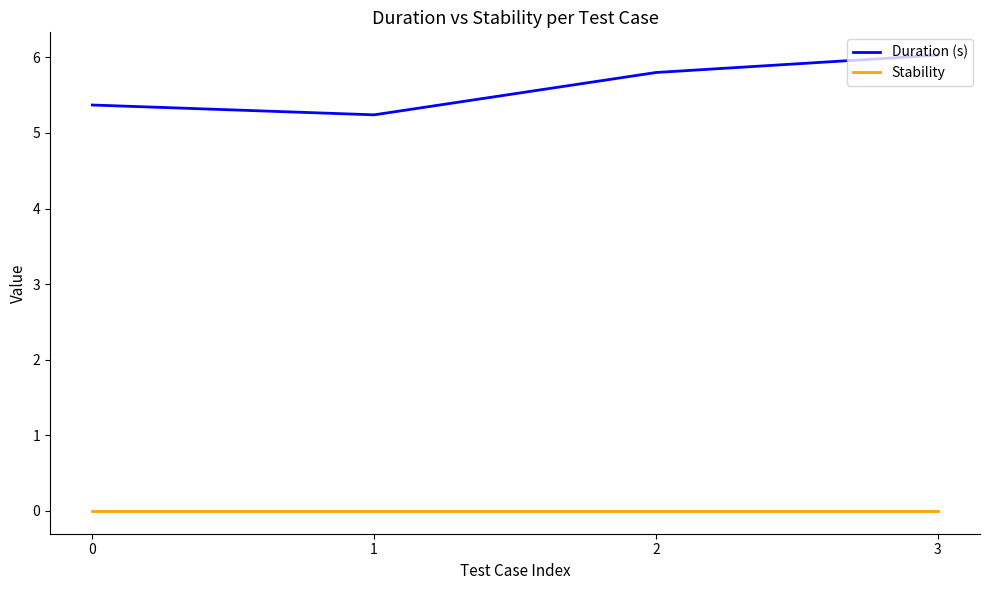

Rank the series by their average value, from highest to lowest.

Duration (s), Stability